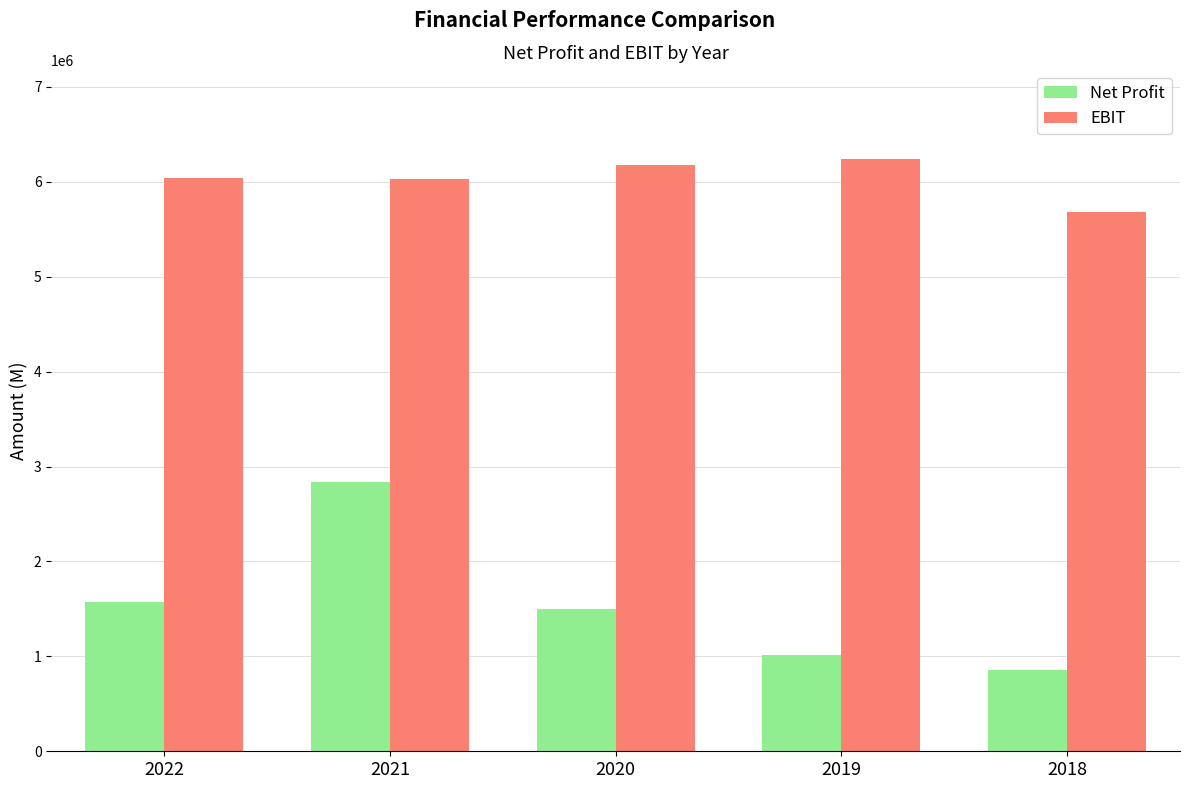

How many series are shown in this chart?

2